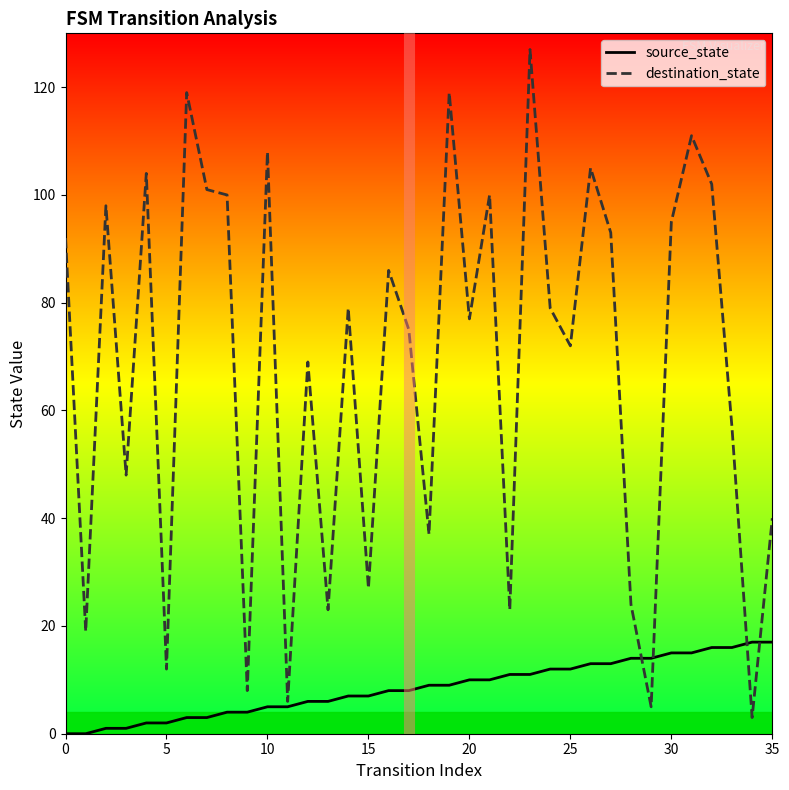

Which series has the largest range (max minus min)?

destination_state